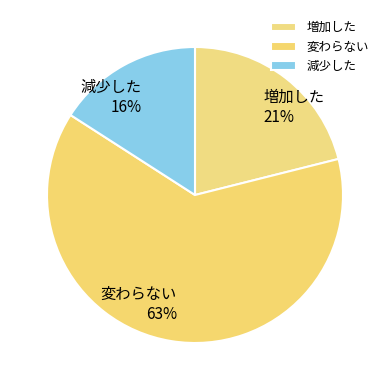

Which slice is the largest?

変わらない